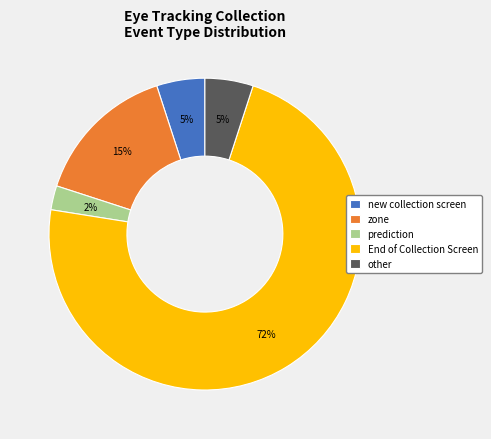

Which slice is the smallest?

prediction